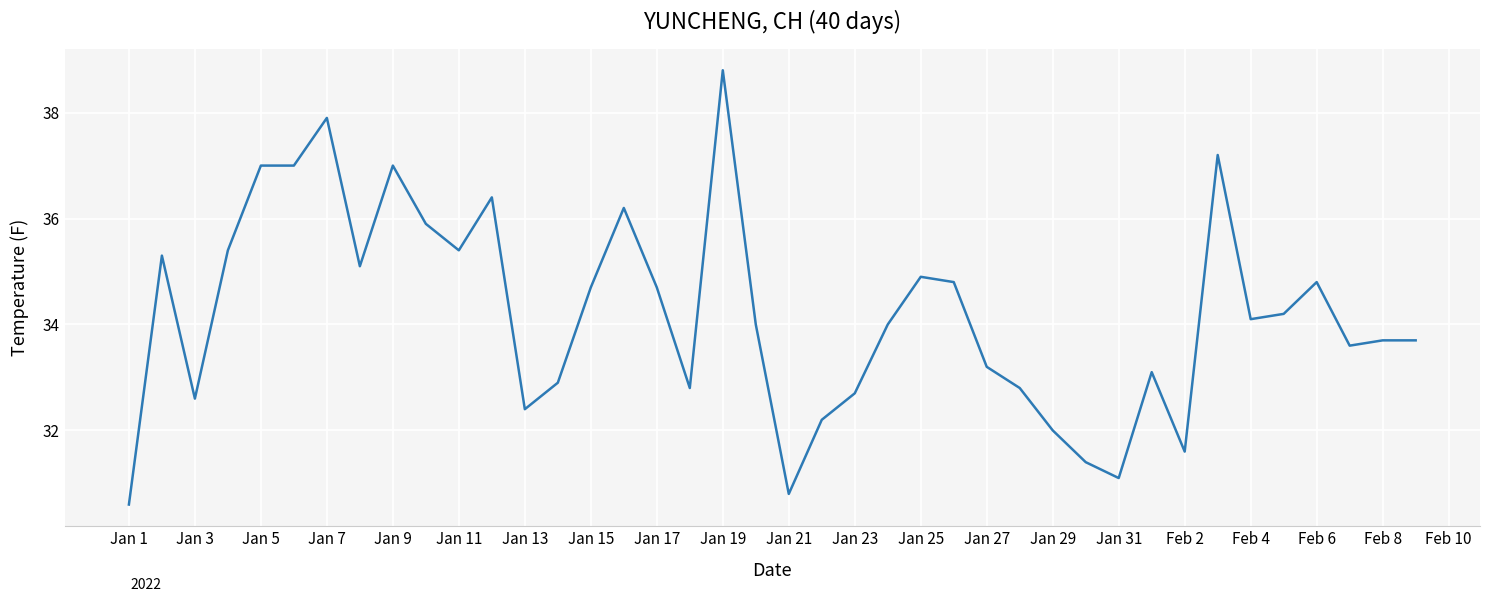

What is the smallest value displayed?

30.6